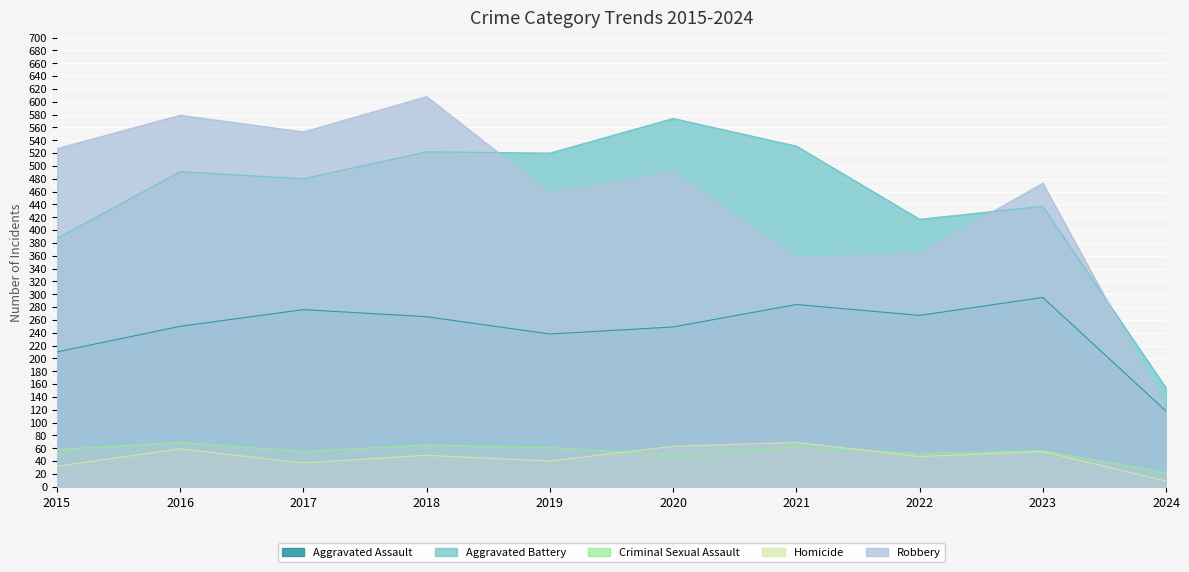

Which has a higher value, 2024 or 2018?

2018